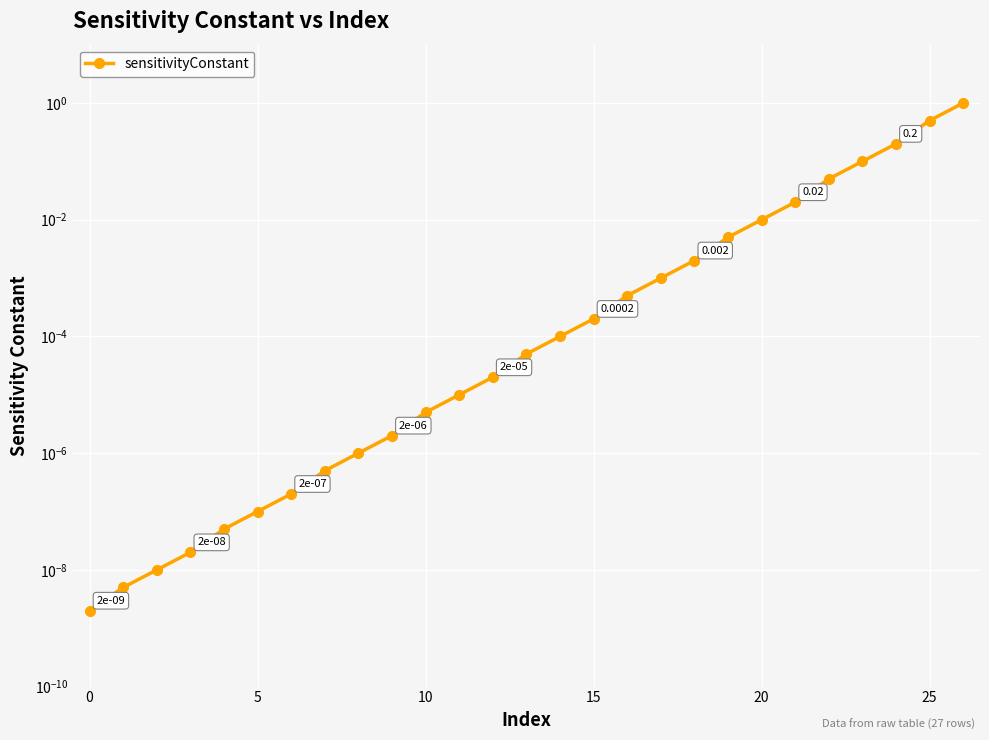

Reading right to left, extract all data points from this chart.

1.0	0.5	0.2	0.1	0.1	0.0	0.0	0.0	0.0	0.0	0.0	0.0	0.0	0.0	0.0	0.0	0.0	0.0	0.0	0.0	0.0	0.0	0.0	0.0	0.0	0.0	0.0